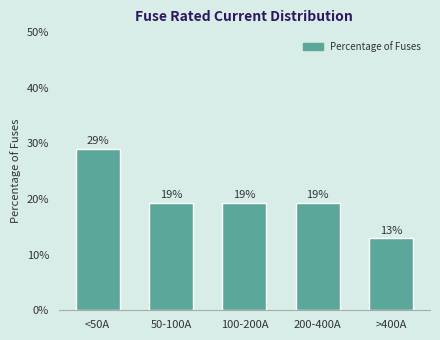

How many bars are there in total?

5